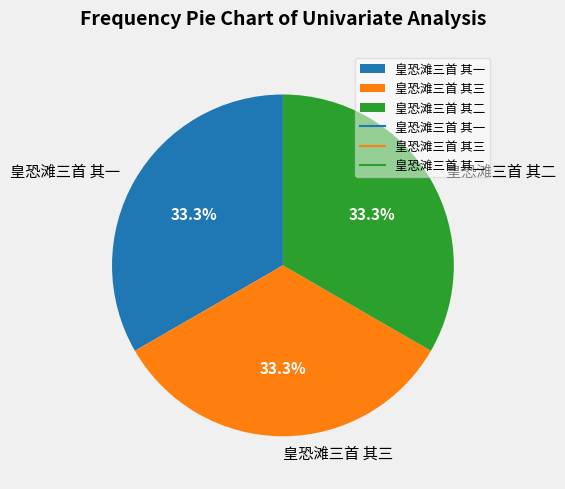

How many slices are in this pie chart?

3